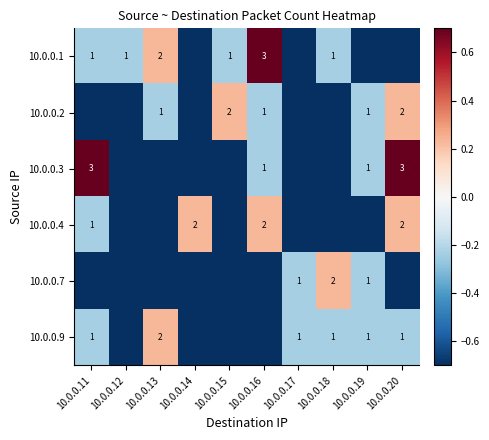

The value of 10.0.0.1 at 10.0.0.16 is 4.4. True or false?

False